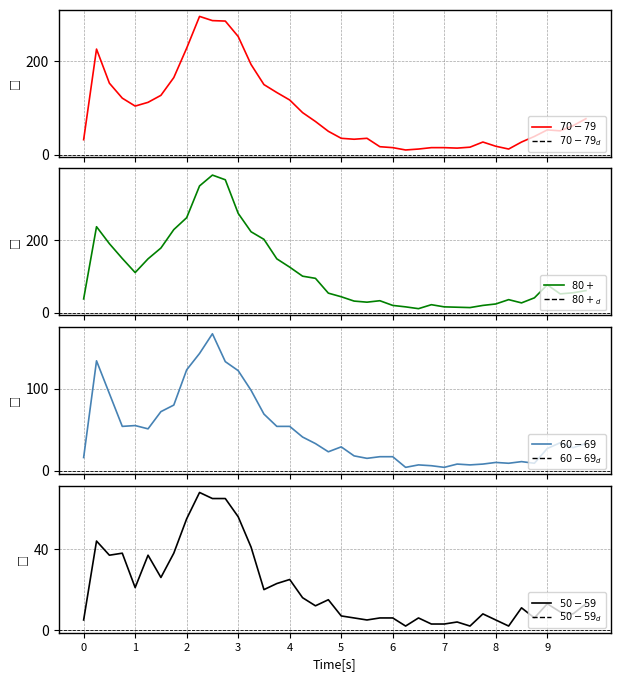

How many intersections are there between 60 - 69 and 70 - 79?

1